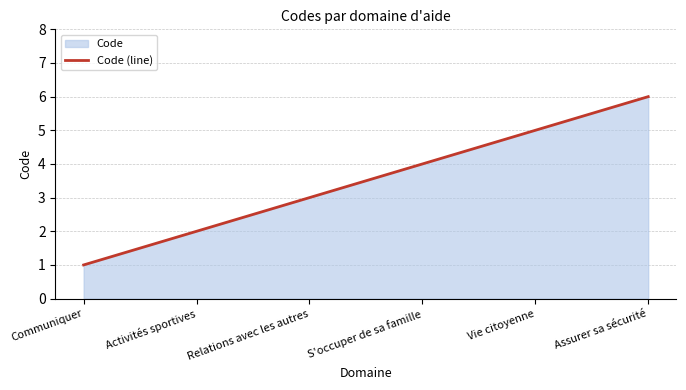

What is the value of the 1st point from the left?

1